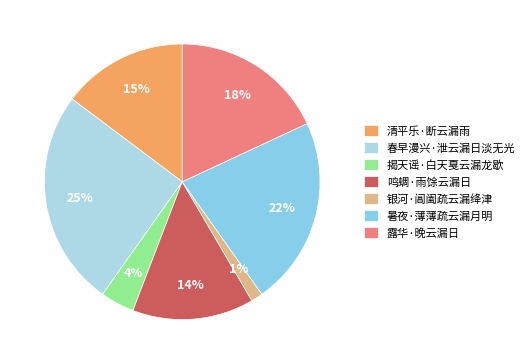

Which slice is the smallest?

银河·阊阖疏云漏绛津